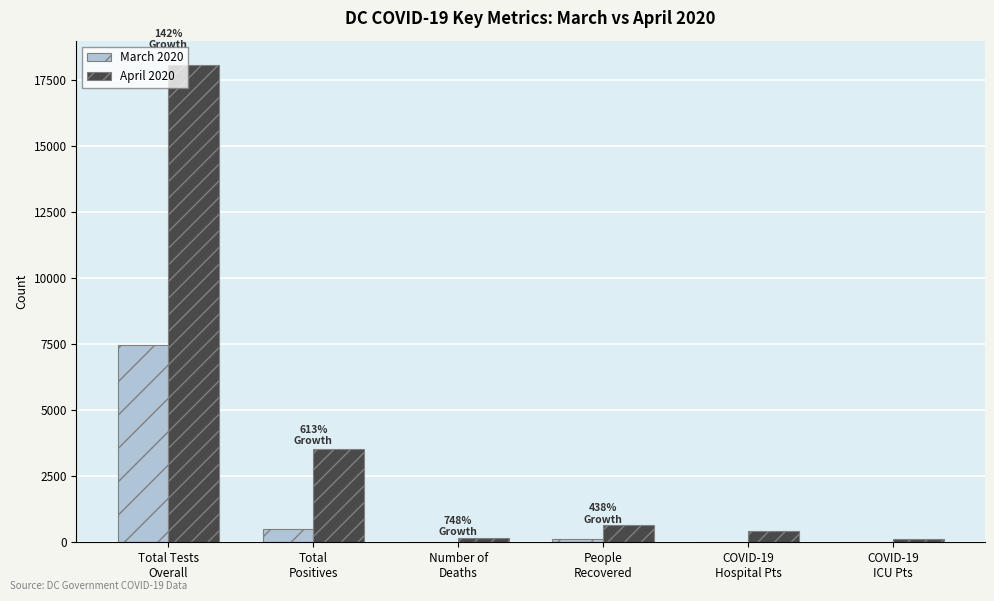

What are all the series names shown in the legend?

March 2020, April 2020